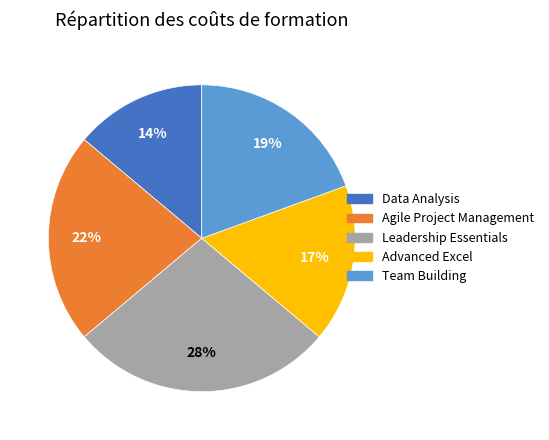

Which slice is the smallest?

Data Analysis